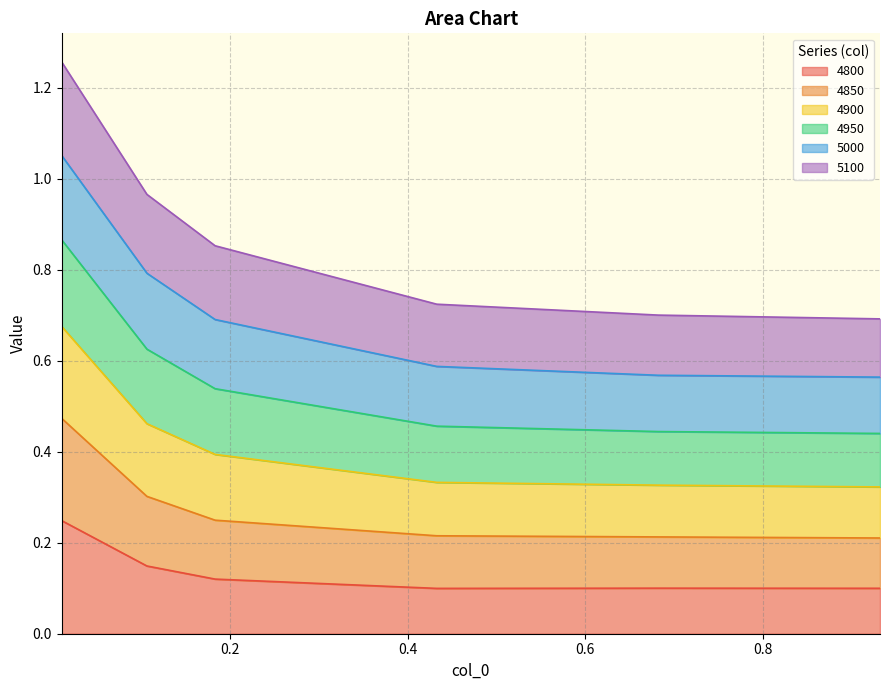

Is the value of 4850 at 0.9315068493150684 greater than the value of 4800 at 0.4328767123287671?

Yes